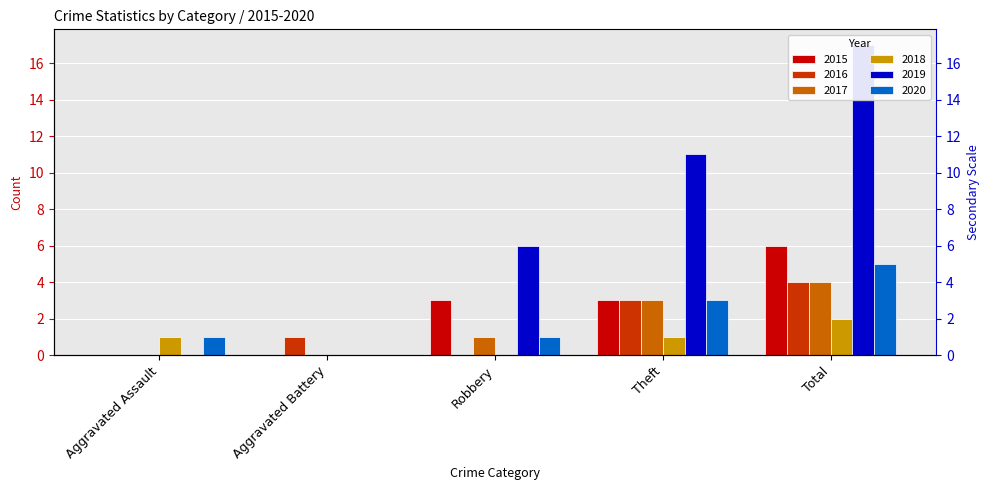

What position from the left is Total?

5